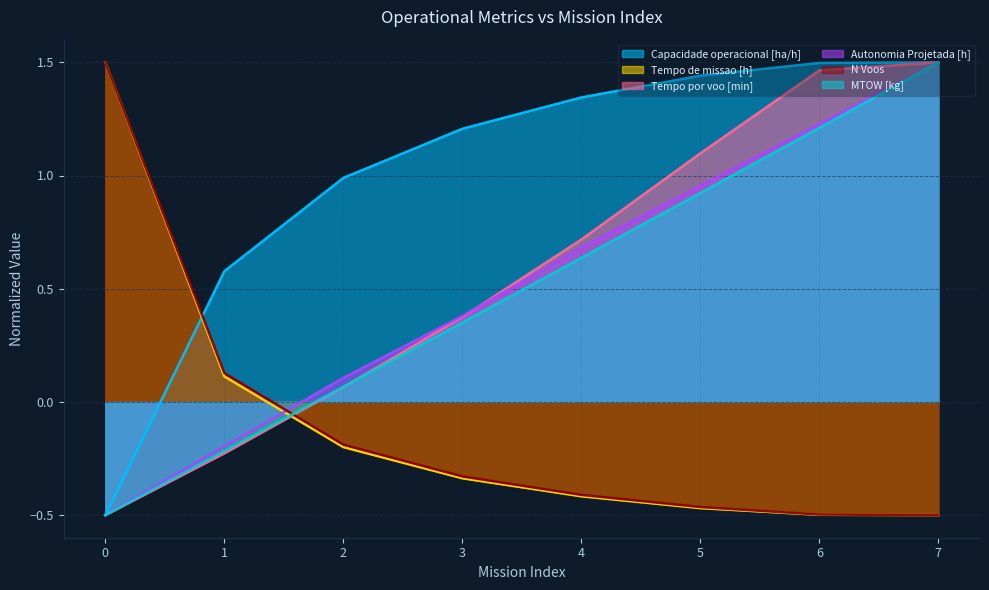

How many categories are shown in the chart?

8